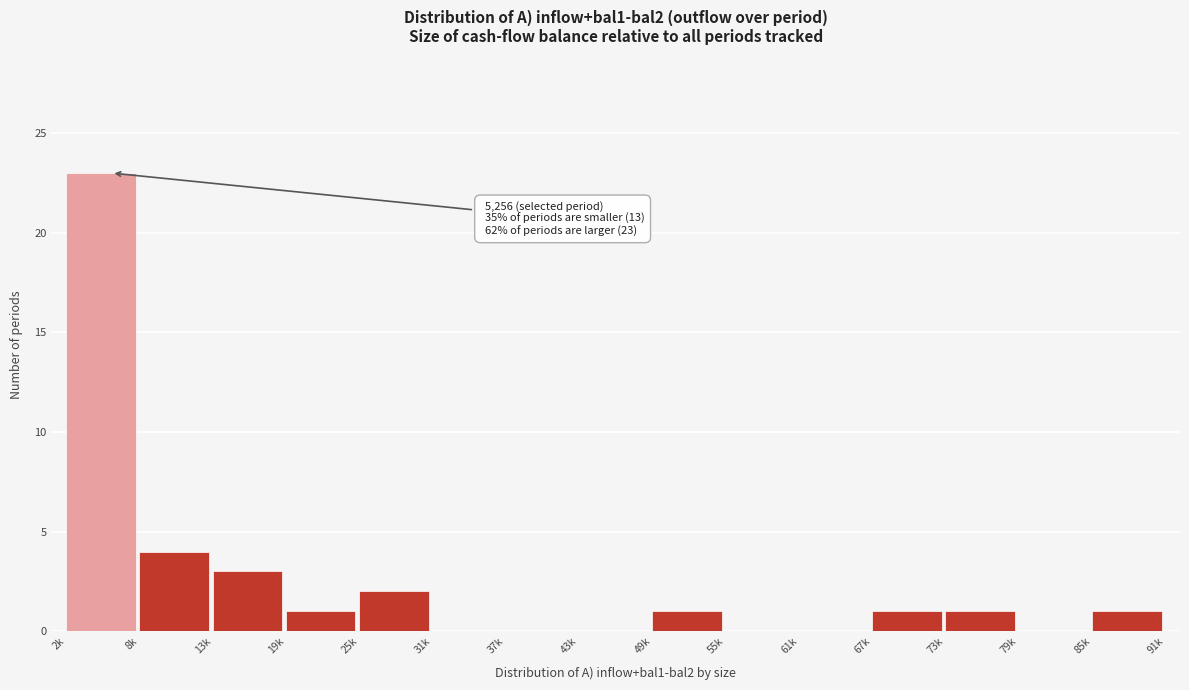

Reading left to right, what are all the values shown in this chart?

2k=23	8k=4	13k=3	19k=1	25k=2	31k=0	37k=0	43k=0	49k=1	55k=0	61k=0	67k=1	73k=1	79k=0	85k=1